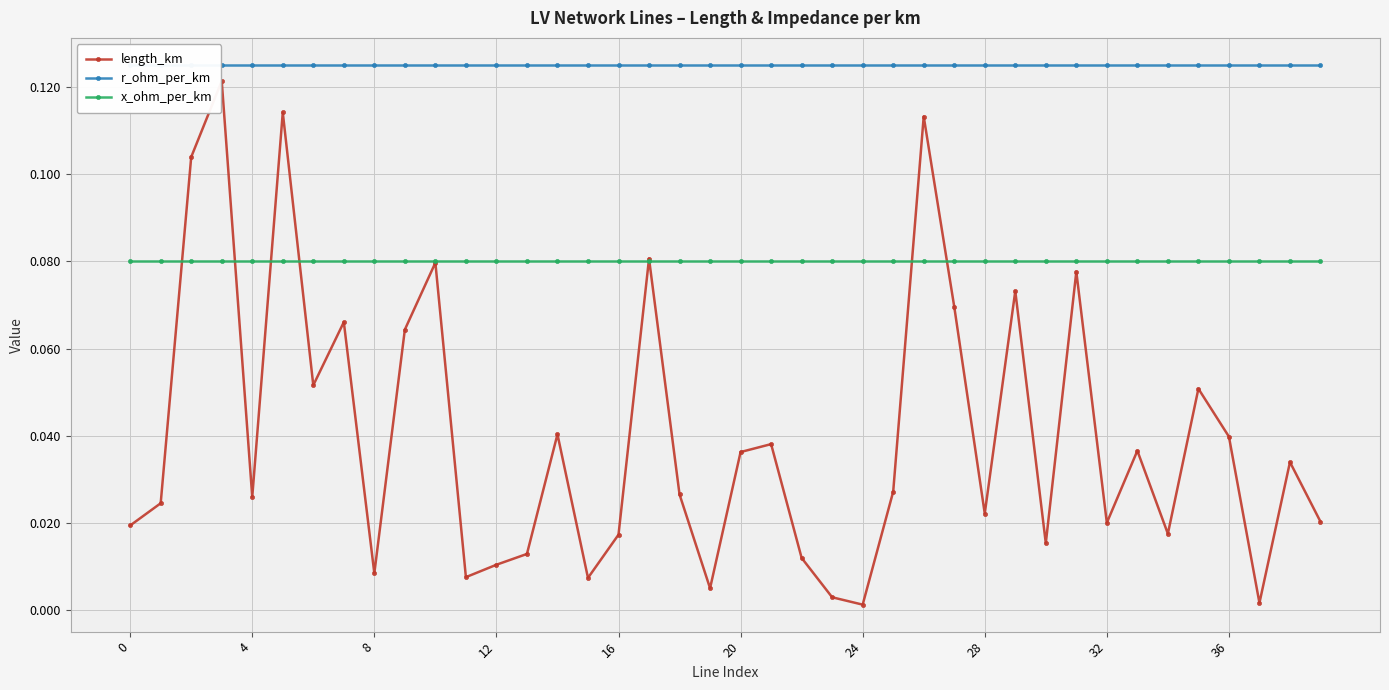

The value of r_ohm_per_km at 21 is 0.1. True or false?

False